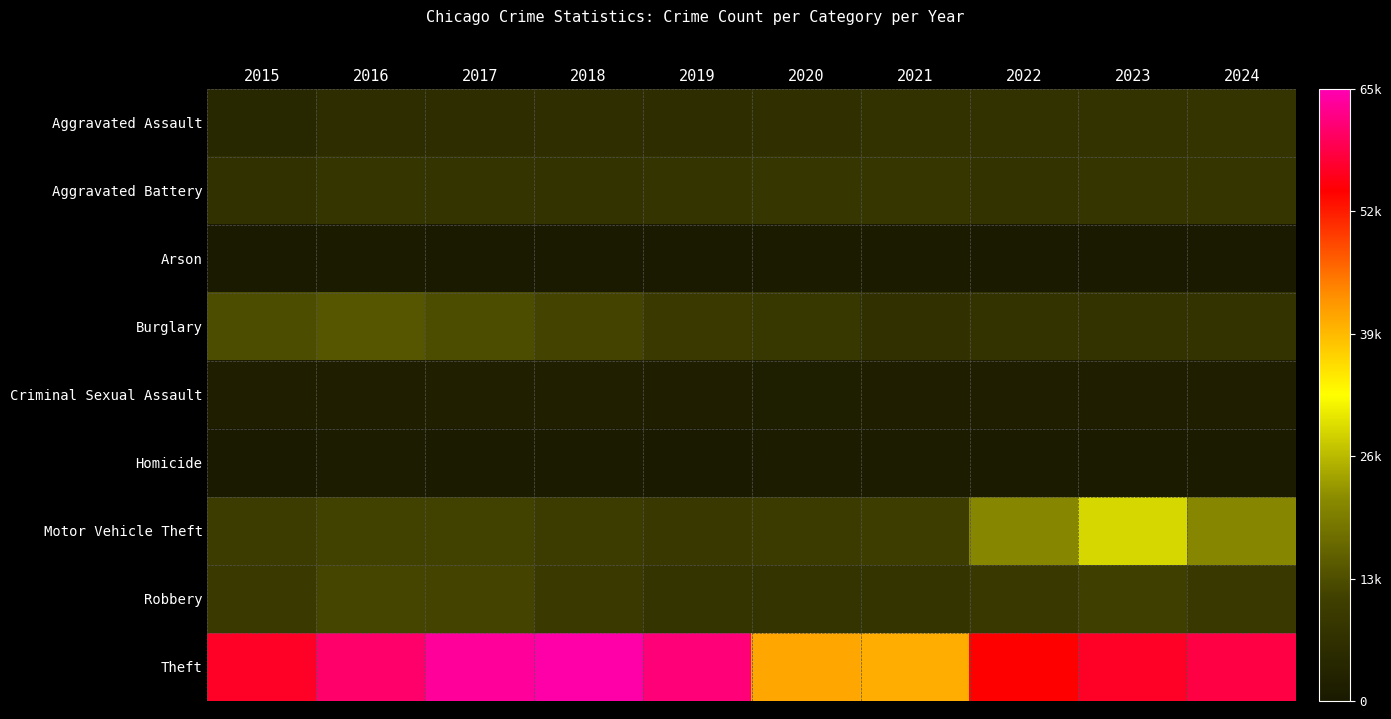

What is the total value across all series at 2018?

111533